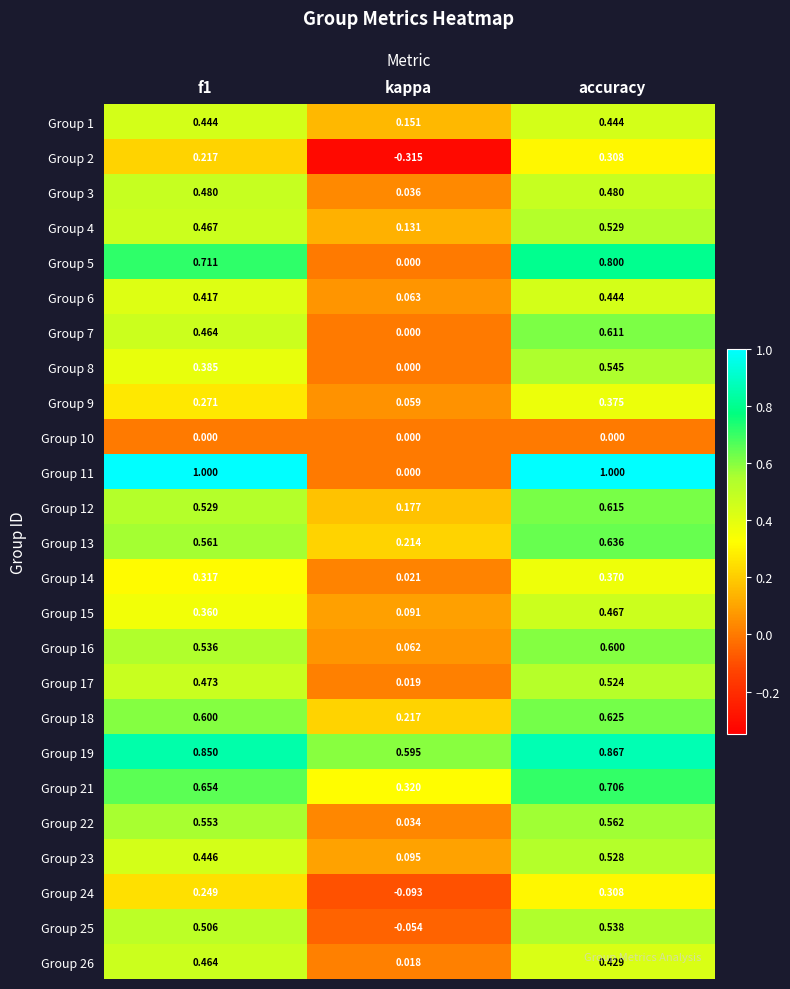

Which category has the lowest value across all series?

kappa